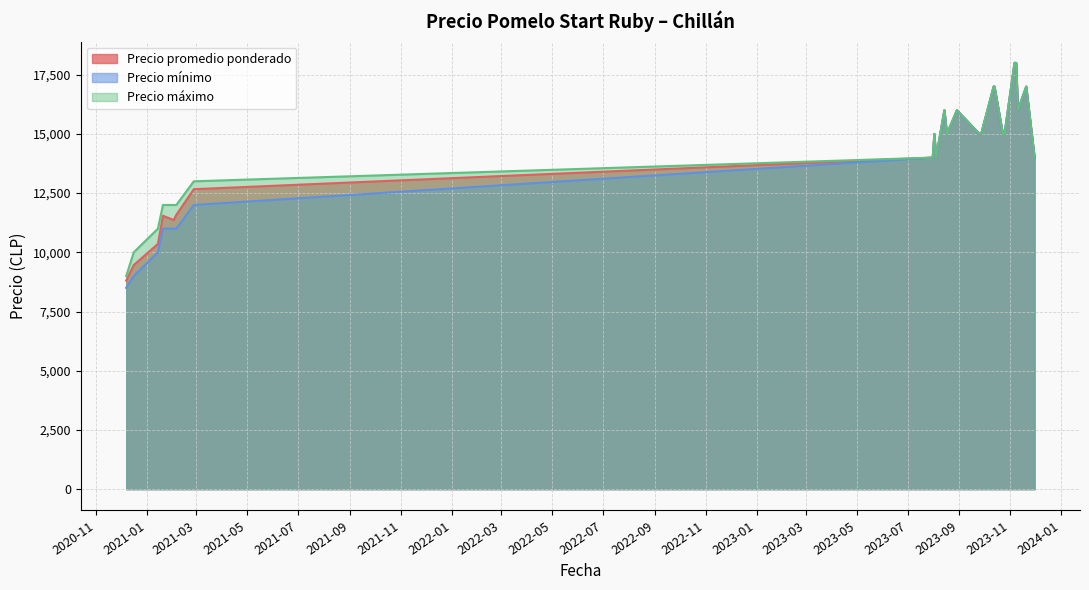

Rank the categories by Precio promedio ponderado value from lowest to highest.

2020-12-07, 2020-12-16, 2021-01-14, 2021-02-02, 2021-01-20, 2021-02-05, 2021-02-26, 2023-07-31, 2023-08-04, 2023-11-30, 2023-08-02, 2023-08-17, 2023-09-25, 2023-09-27, 2023-10-23, 2023-10-25, 2023-08-14, 2023-08-29, 2023-11-10, 2023-10-12, 2023-10-13, 2023-11-20, 2023-11-06, 2023-11-08